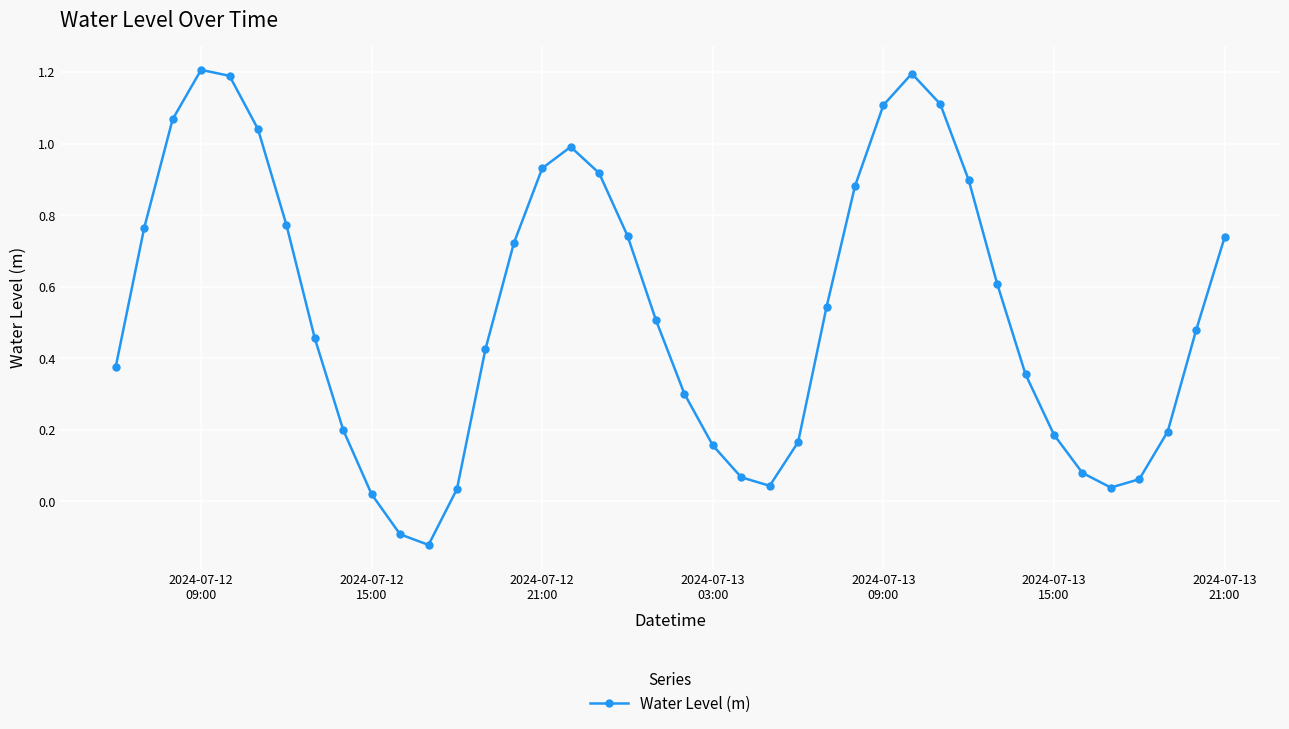

What is the greatest value displayed?

1.2